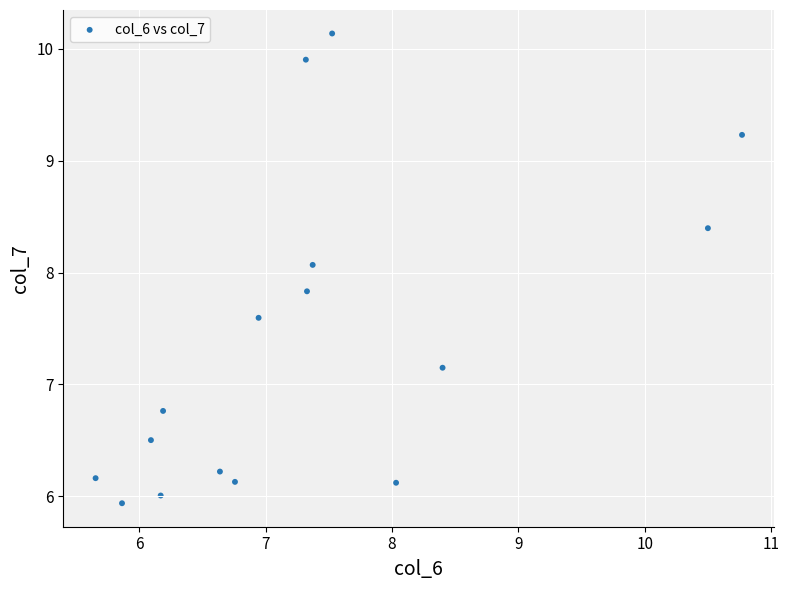

What Y value in the scatter plot is closest to 8?

8.1